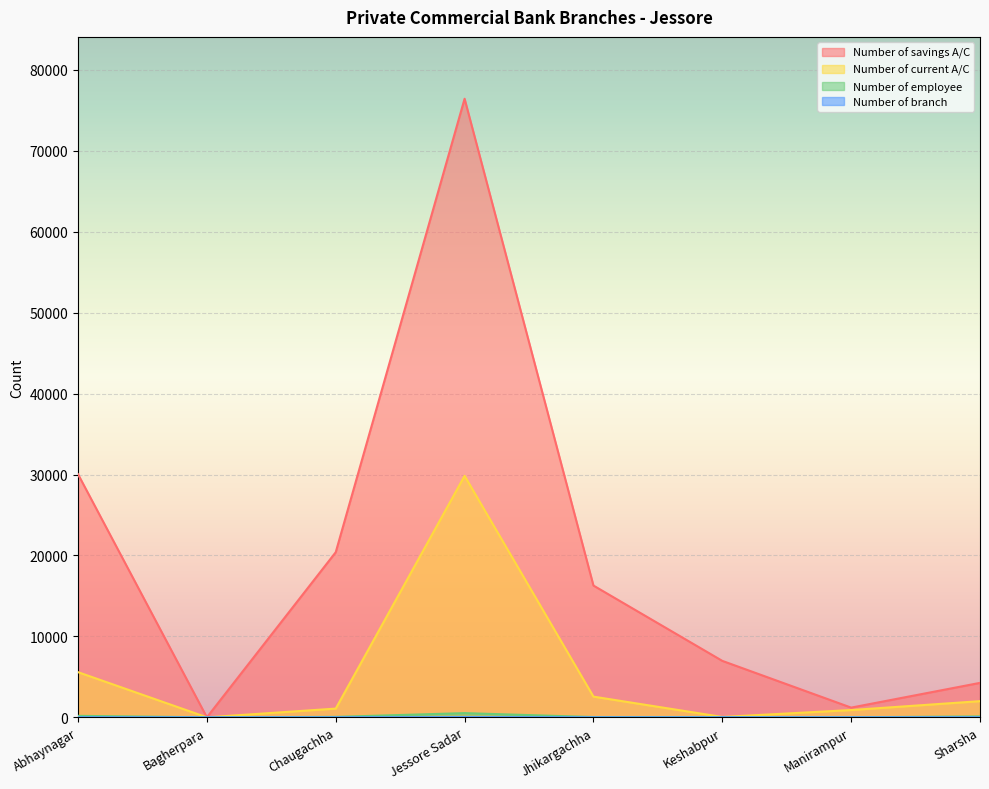

What is the label of the 2nd point from the right?

Manirampur